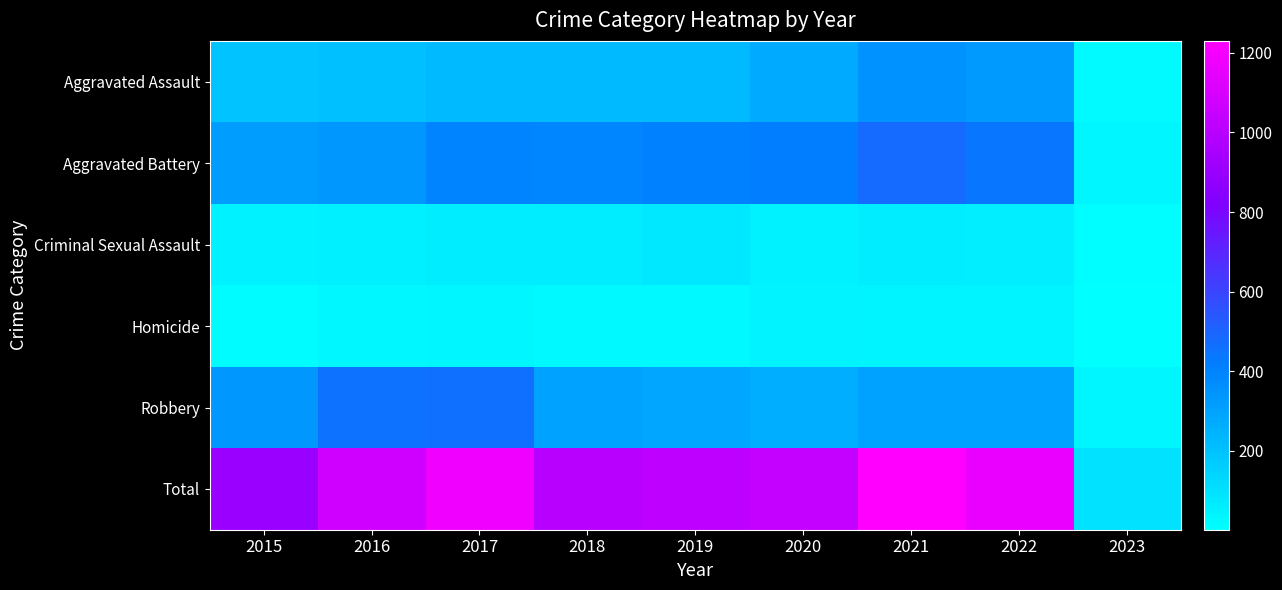

Which series has the widest spread of values?

Total